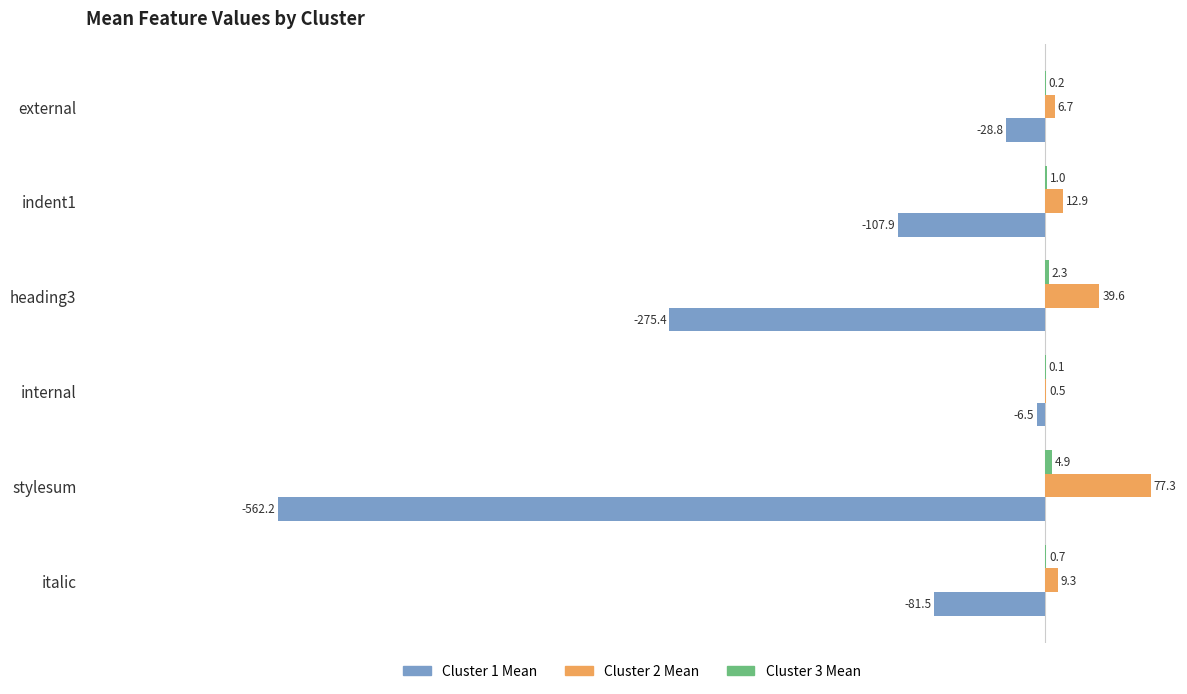

Which series has the largest total across all categories?

Cluster 2 Mean